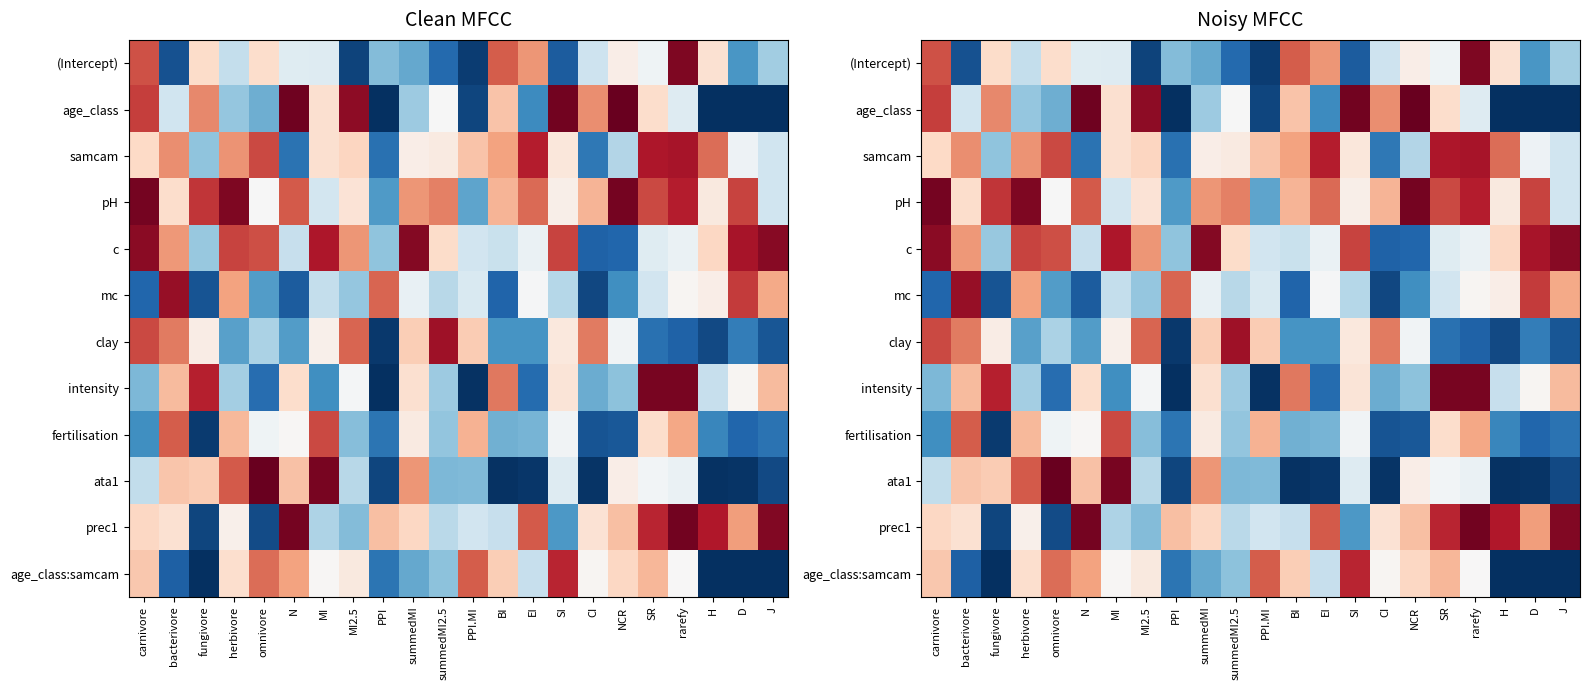

How many series are shown in this chart?

12